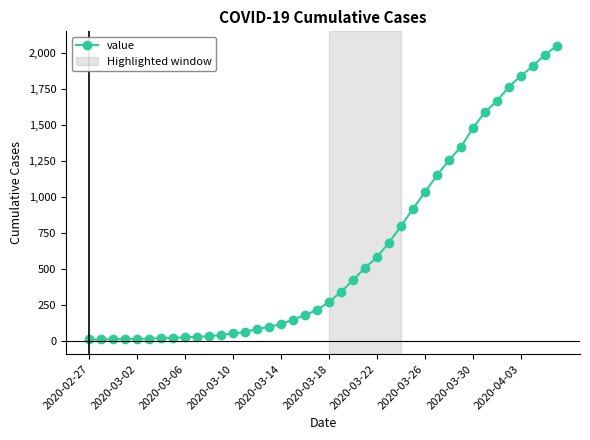

What is the difference between the maximum and second lowest values?

2035